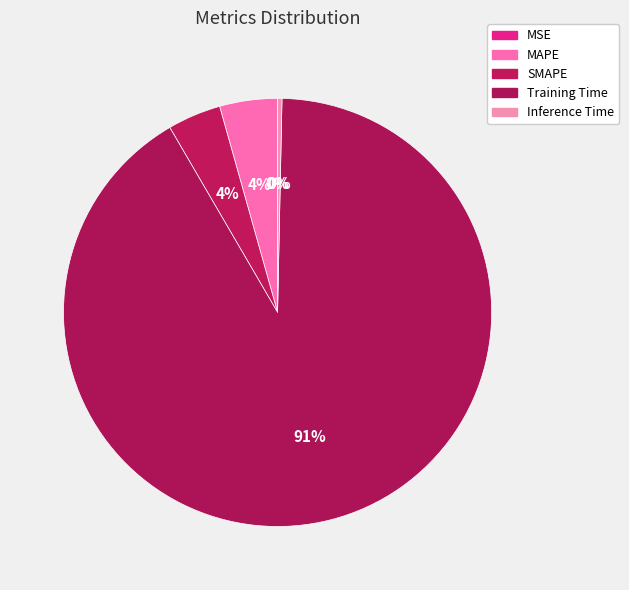

Between Training Time and MSE, which is larger?

Training Time